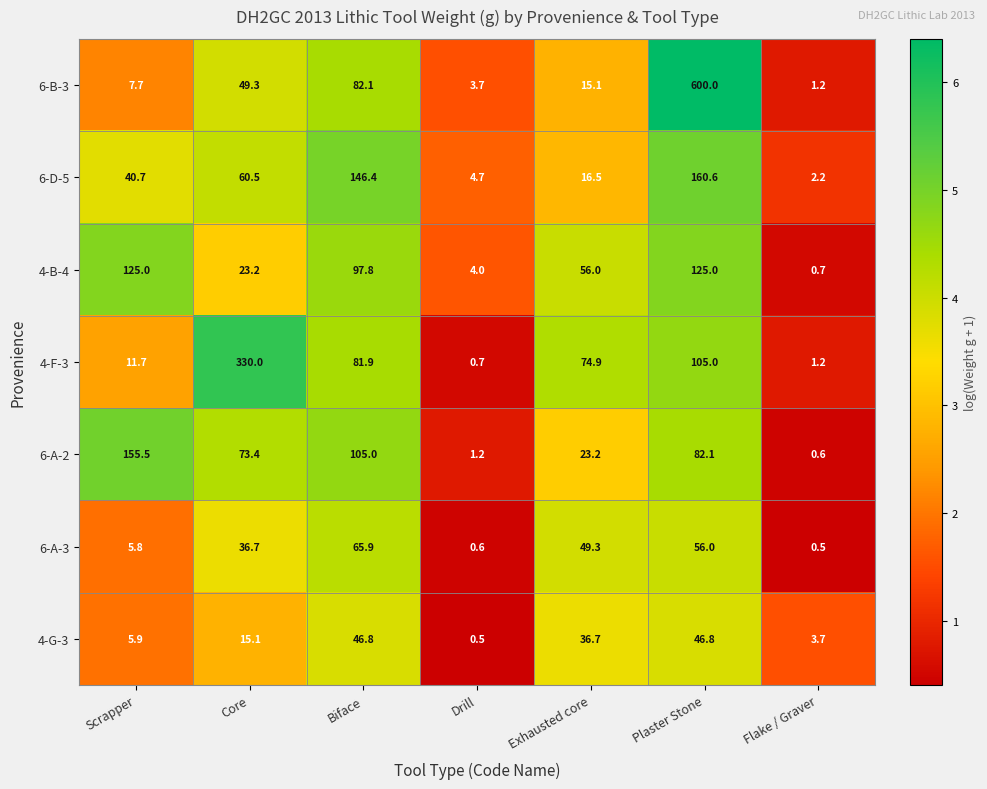

Which category has the lowest value in the 4-F-3 series?

Drill